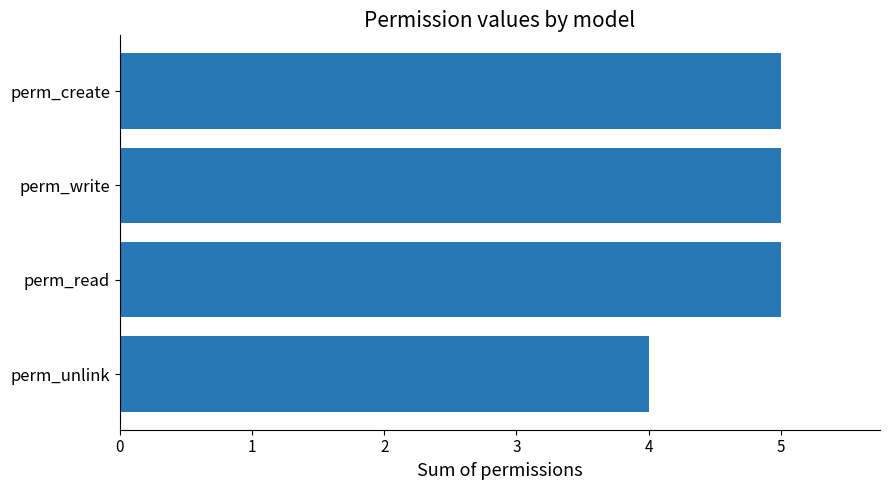

What is the maximum value shown in the chart?

5